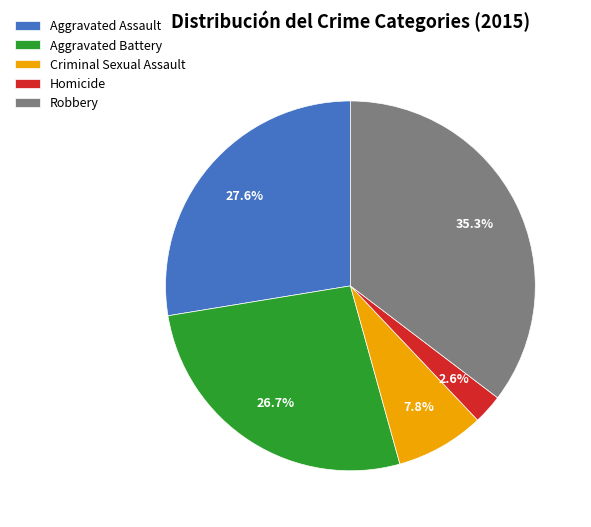

Is it true that Criminal Sexual Assault is 1% of the pie?

False